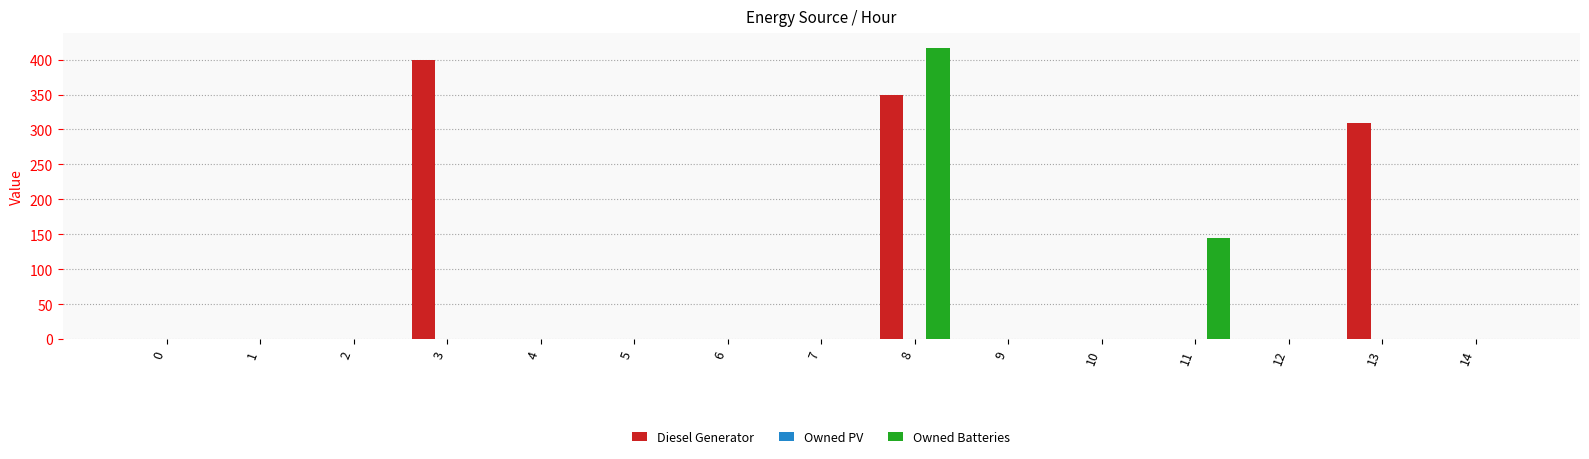

Where is Diesel Generator nearest to the value 200?

13